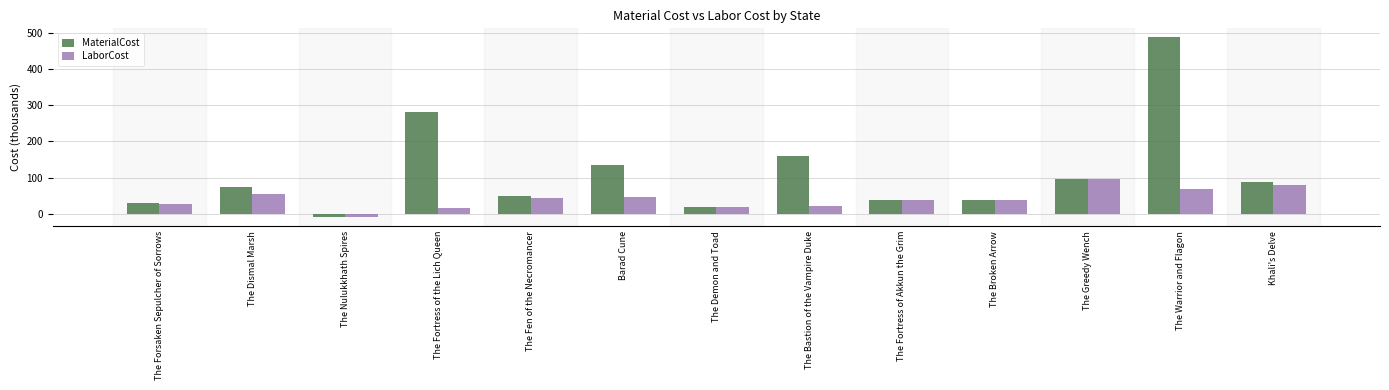

The MaterialCost series shows 158.5 at The Bastion of the Vampire Duke. True or false?

True